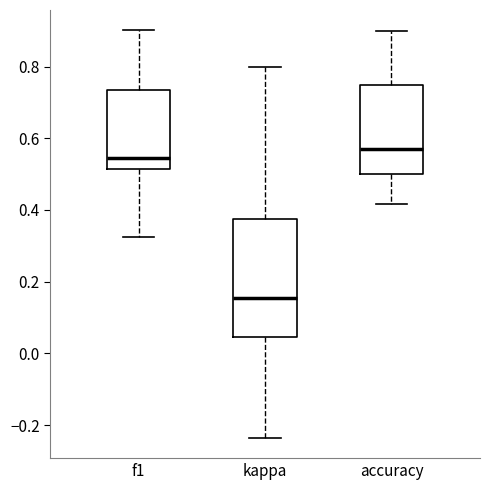

Reading left to right, read every box against the y-axis: the position of its median line, the range the box covers, and the ends of its whiskers. The values are not printed on the chart, so give them approximately, as read against the axis.

f1: median 0.54, box 0.52 to 0.74, whiskers 0.32 to 0.90
kappa: median 0.16, box 0.04 to 0.38, whiskers -0.24 to 0.80
accuracy: median 0.58, box 0.50 to 0.76, whiskers 0.42 to 0.90